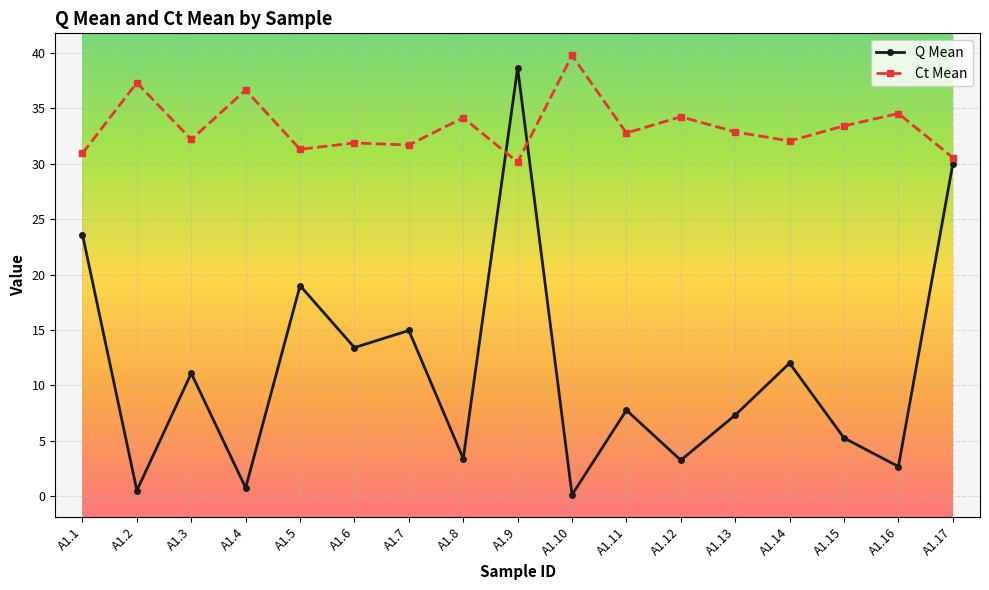

How many lines are shown in the chart?

2